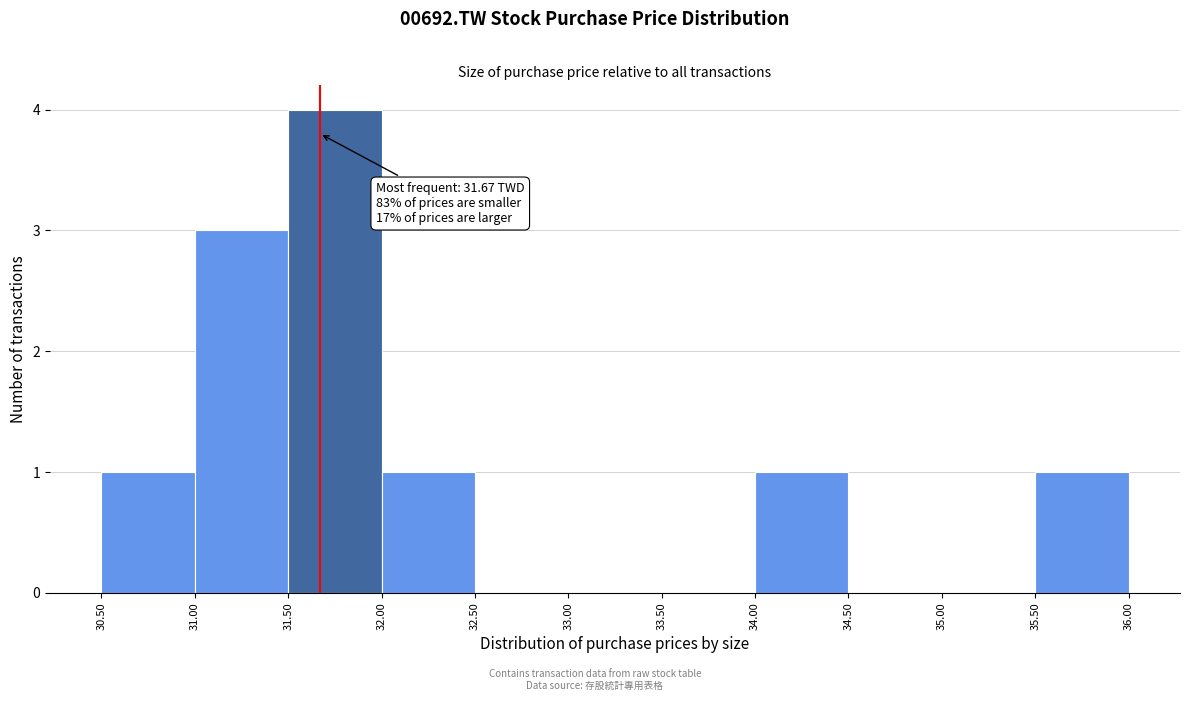

Which range on the x-axis has the tallest bar?

31.50 to 32.00